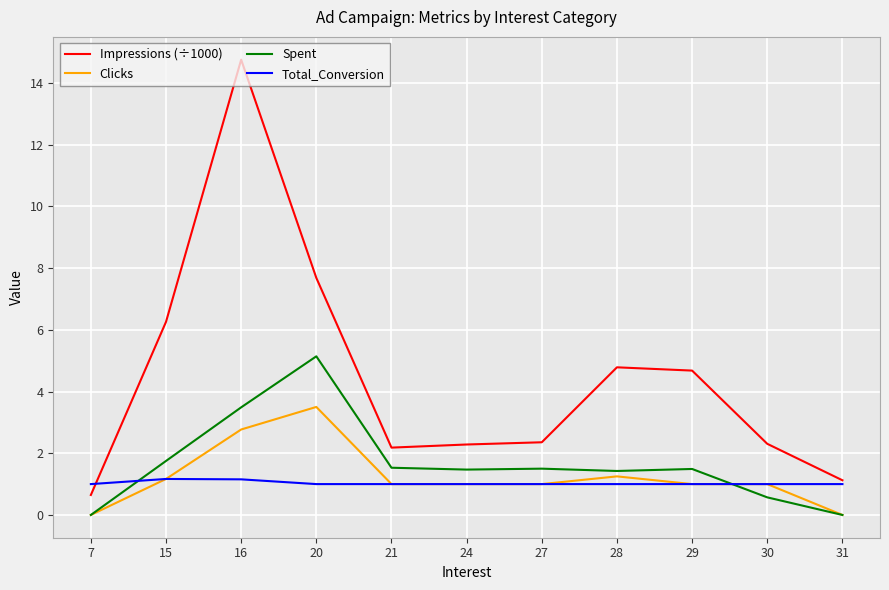

What are all the series names shown in the legend?

Impressions (÷1000), Clicks, Spent, Total_Conversion